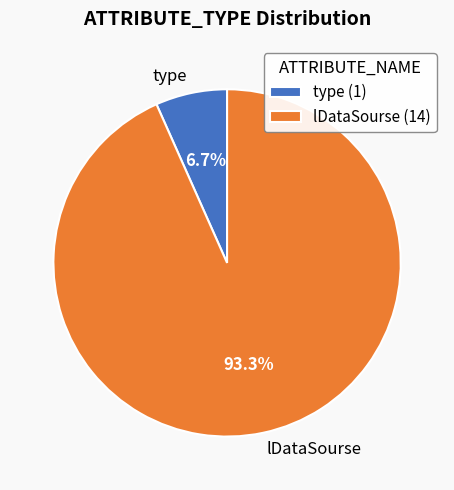

To the nearest percent, what is the difference between the largest and smallest slice percentages?

87%